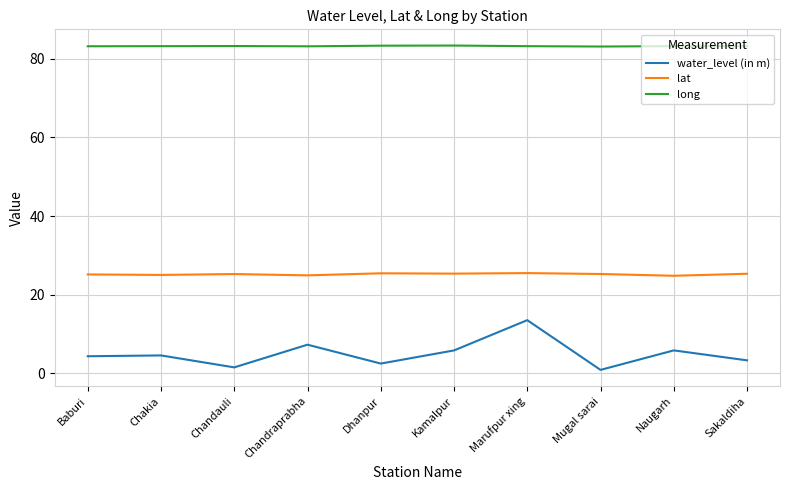

True or false: lat and water_level (in m) intersect in this chart.

False